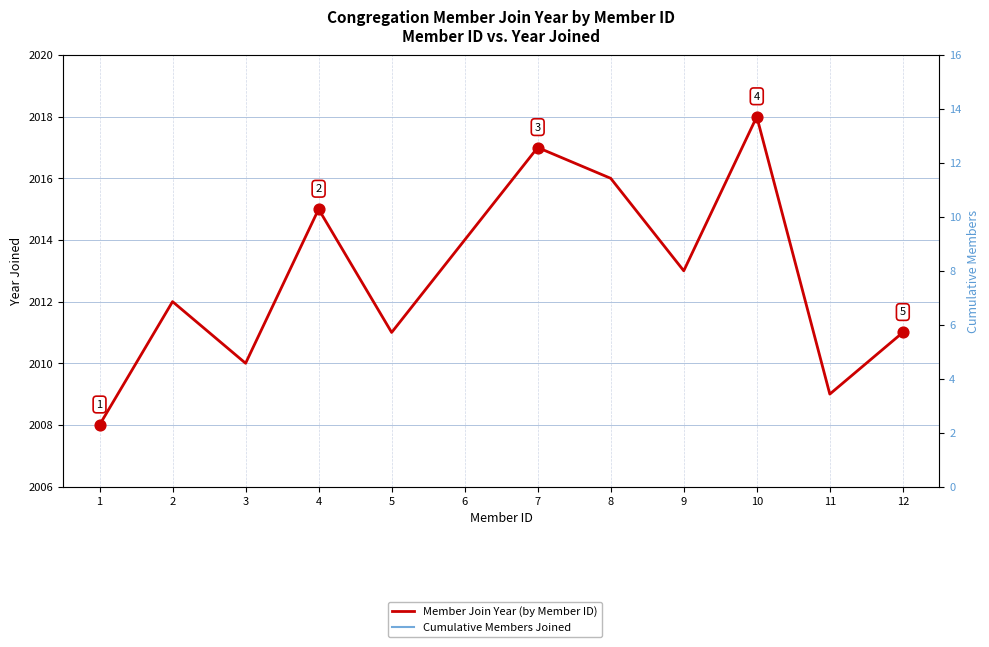

Between 3 and 6, which is larger?

6